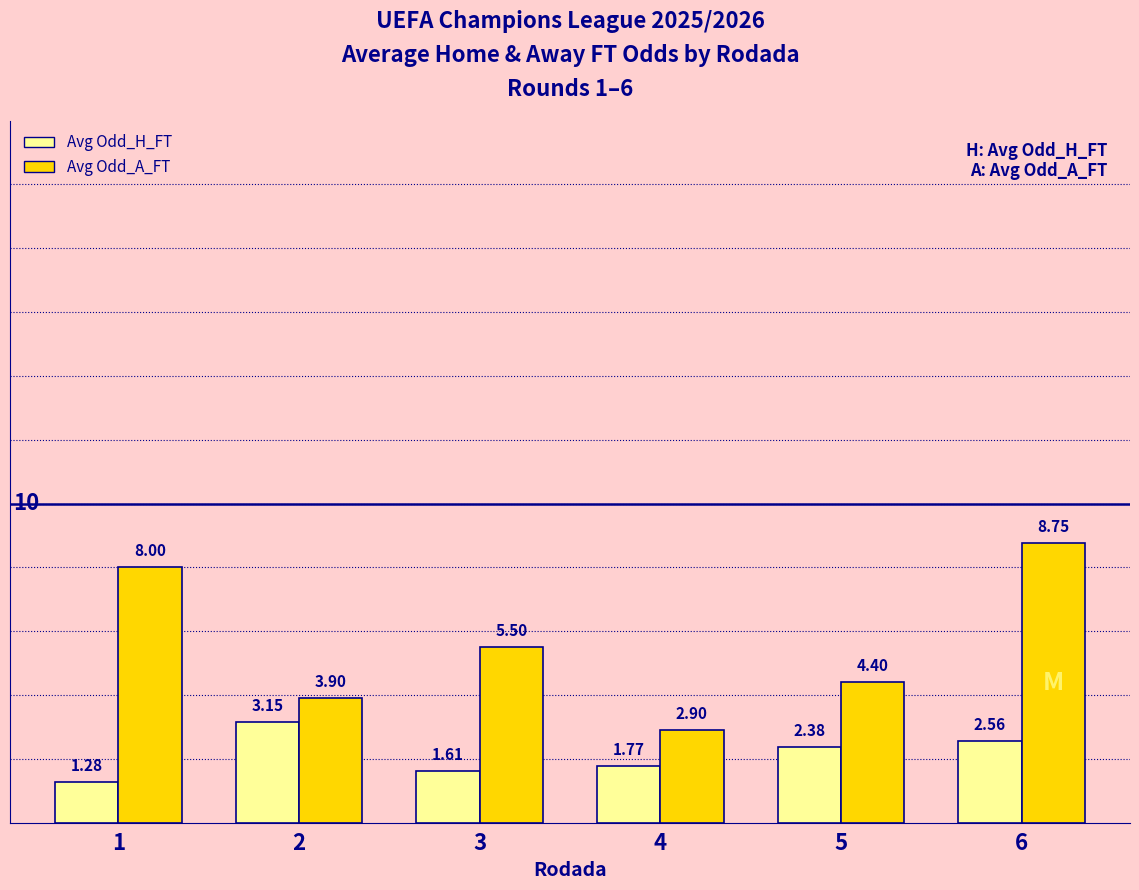

Count the Avg Odd_H_FT values in the range 1 to 2.

3